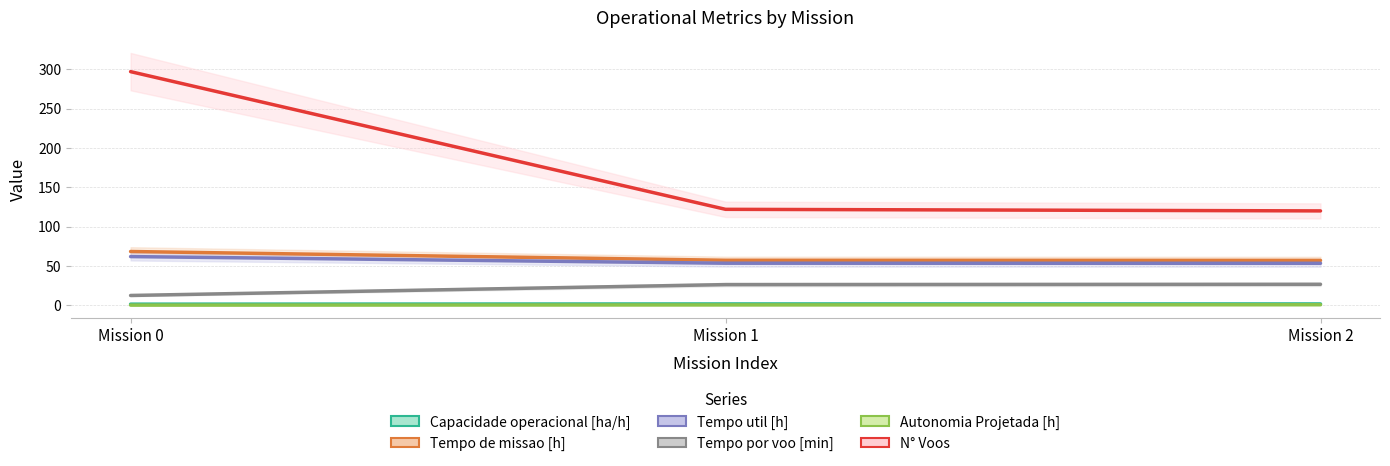

Reading right to left, list all the values displayed in this chart.

Capacidade operacional [ha/h]: Mission 2=1.8	Mission 1=1.7	Mission 0=1.5
Tempo de missao [h]: Mission 2=57.1	Mission 1=57.2	Mission 0=68.4
Tempo util [h]: Mission 2=53.4	Mission 1=53.5	Mission 0=61.9
Tempo por voo [min]: Mission 2=26.7	Mission 1=26.3	Mission 0=12.5
Autonomia Projetada [h]: Mission 2=0.7	Mission 1=0.5	Mission 0=0.2
N° Voos: Mission 2=120.0	Mission 1=122.0	Mission 0=297.0